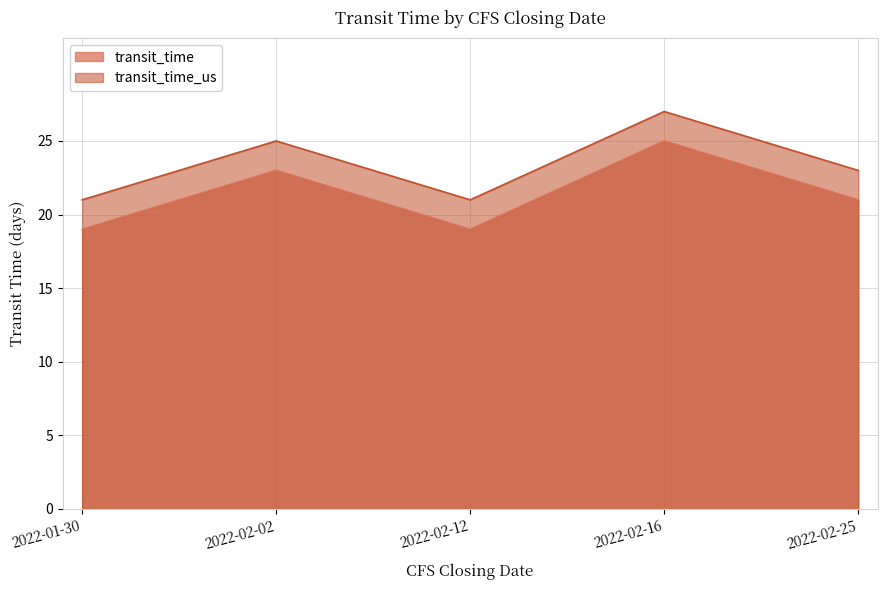

At how many categories does at least one series exceed 22?

3